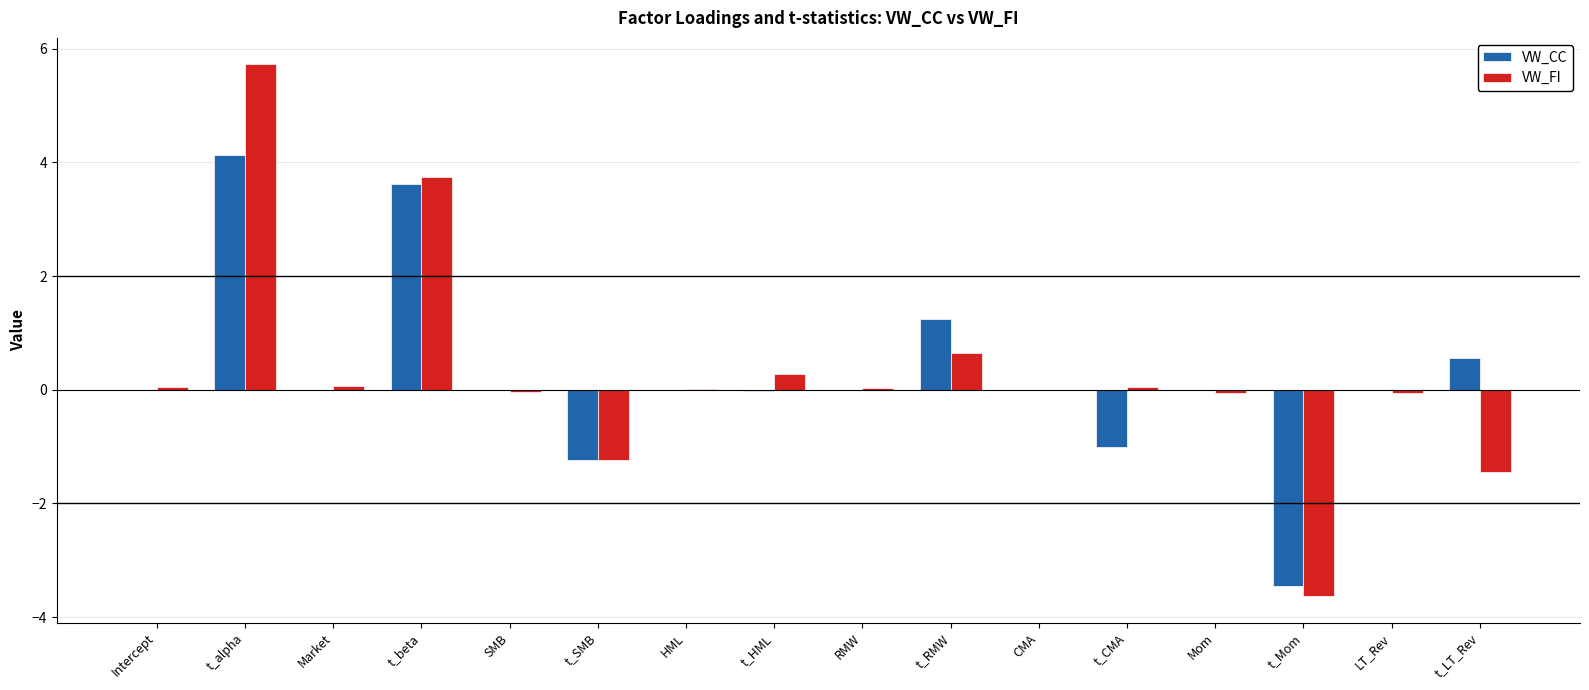

The value of VW_CC at SMB is -0.0. True or false?

True